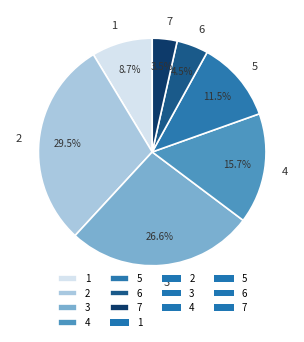

Which has a higher value, 2 or 6?

2